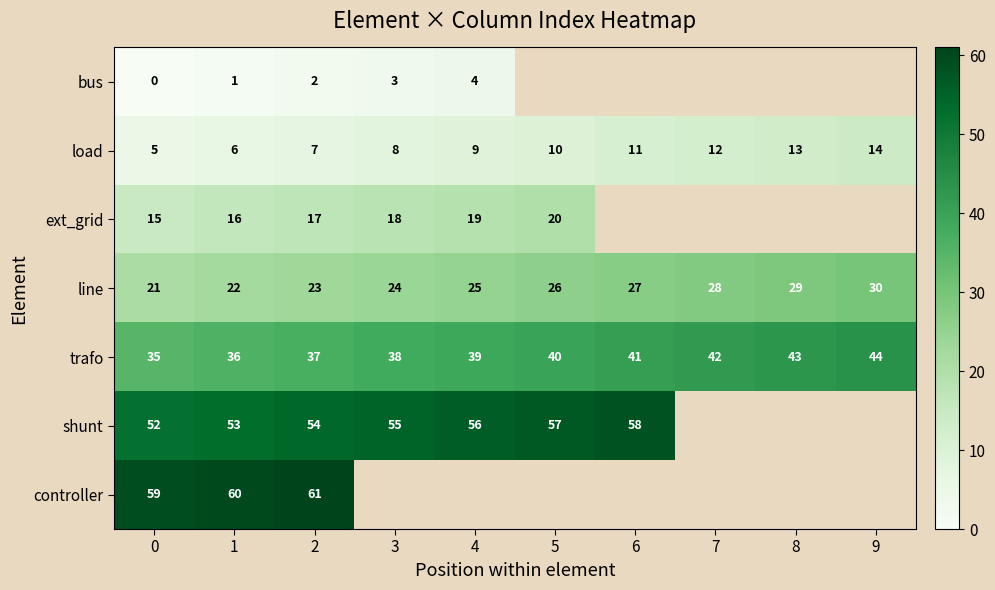

Which has a higher value, 5 or 2?

2